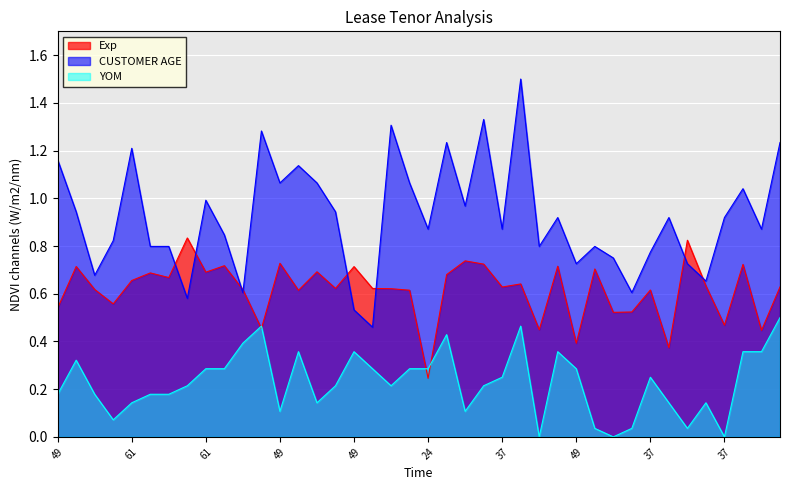

The value of Exp at 37 is 0.4. True or false?

False